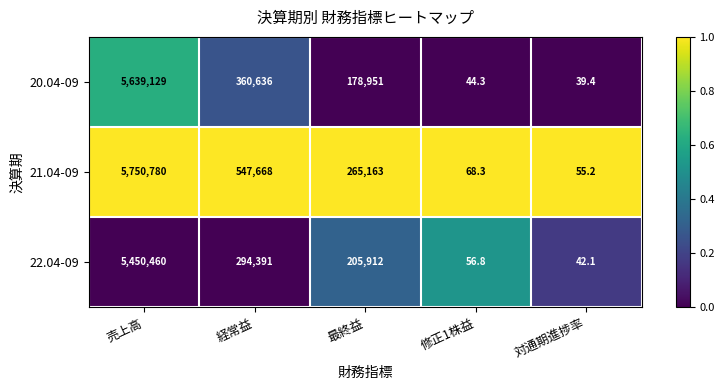

At which label is 20.04-09 closest to 2819584?

経常益